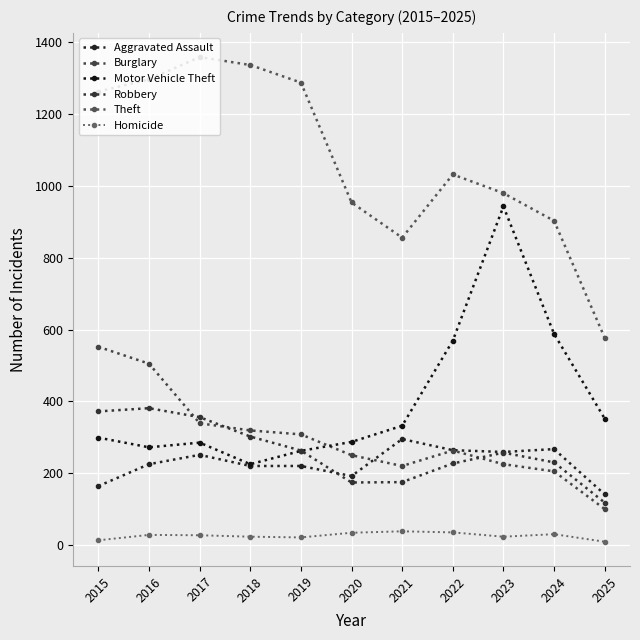

What is the sum of the Homicide values at 2019 and 2025?

30